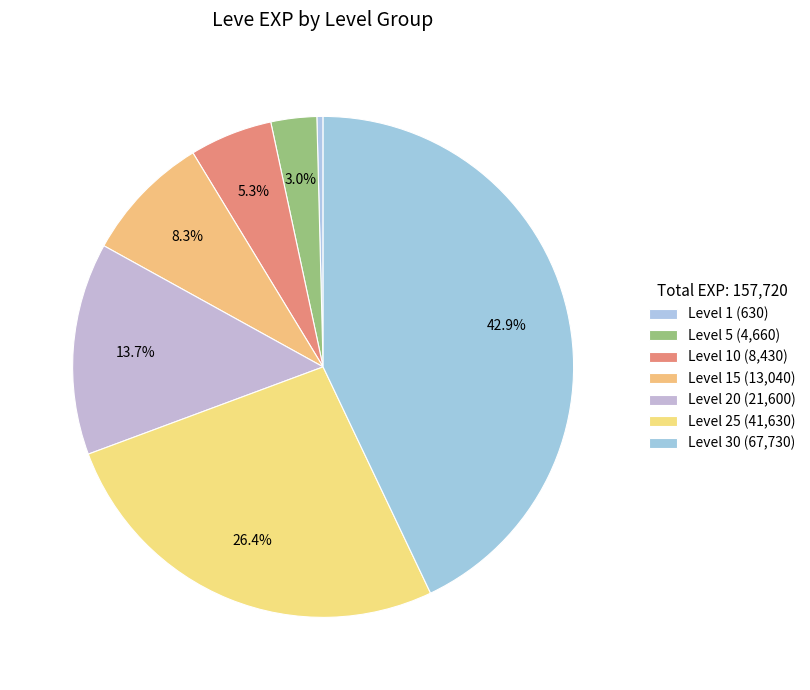

What is the smallest slice in the pie chart?

Level 1